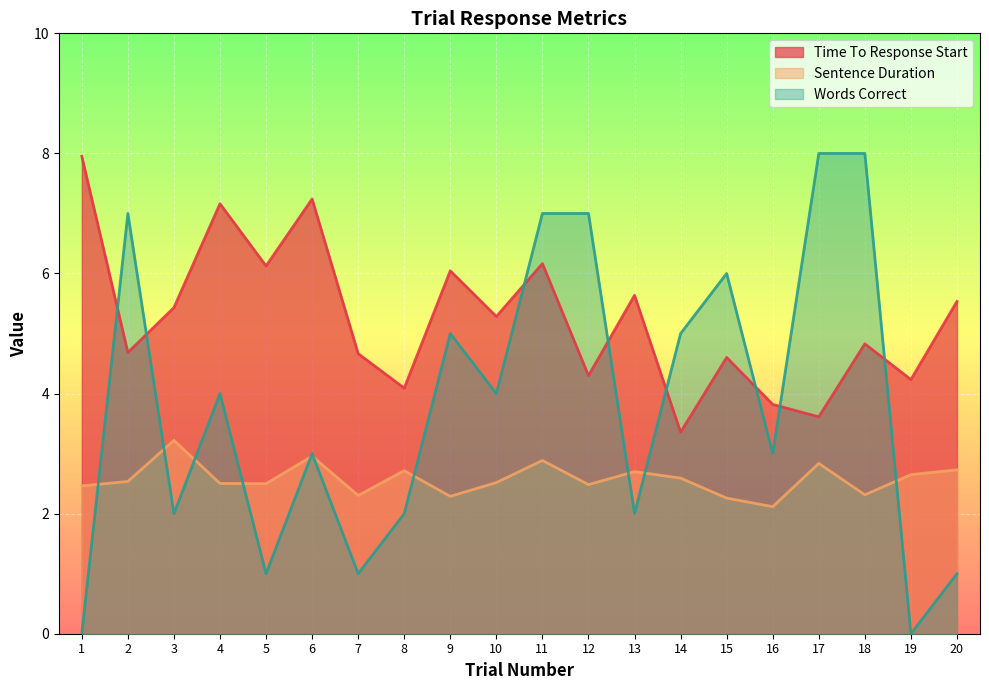

Reading left to right, transcribe all the data shown in this chart.

Time To Response Start: 8.0	4.7	5.4	7.2	6.1	7.2	4.7	4.1	6.0	5.3	6.2	4.3	5.6	3.4	4.6	3.8	3.6	4.8	4.2	5.5
Sentence Duration: 2.5	2.5	3.2	2.5	2.5	3.0	2.3	2.7	2.3	2.5	2.9	2.5	2.7	2.6	2.3	2.1	2.8	2.3	2.6	2.7
Words Correct: 0.0	7.0	2.0	4.0	1.0	3.0	1.0	2.0	5.0	4.0	7.0	7.0	2.0	5.0	6.0	3.0	8.0	8.0	0.0	1.0